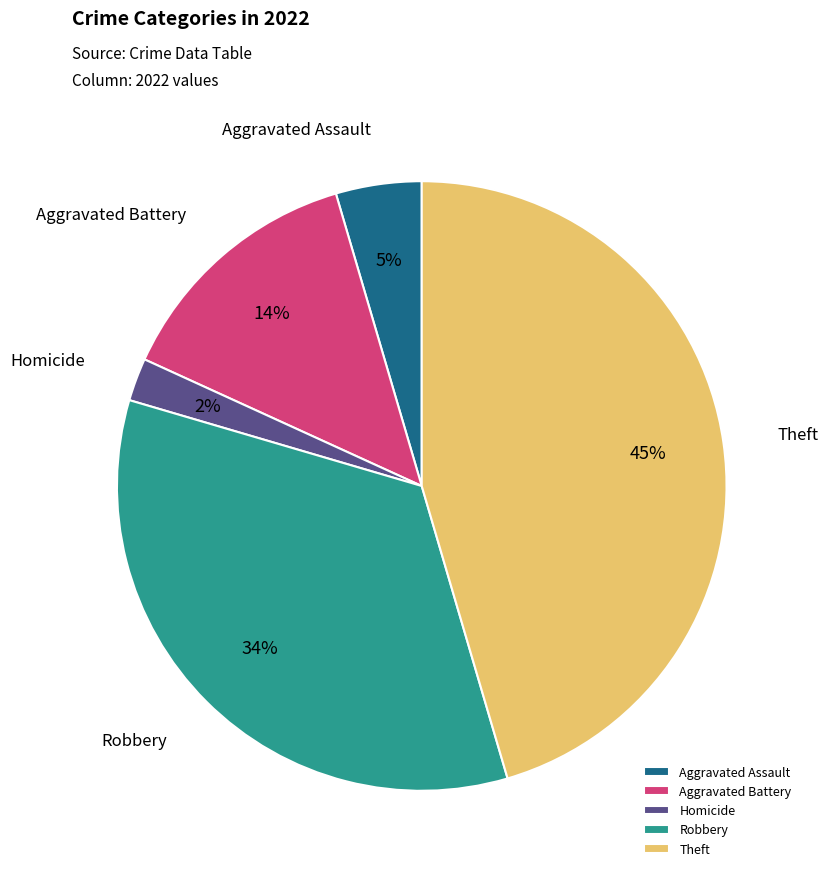

Rank the categories by value from highest to lowest.

Theft, Robbery, Aggravated Battery, Aggravated Assault, Homicide